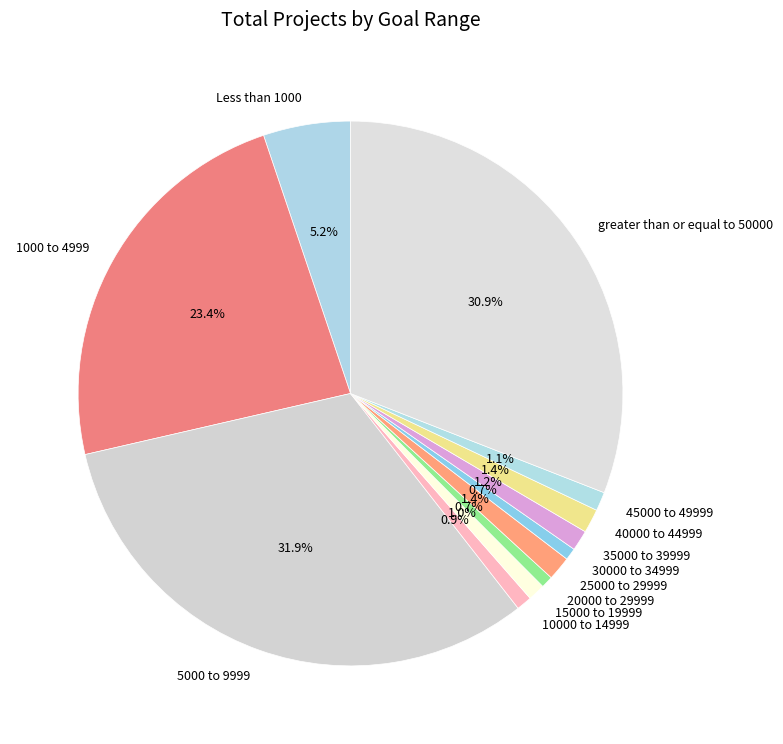

Between 20000 to 29999 and greater than or equal to 50000, which is larger?

greater than or equal to 50000